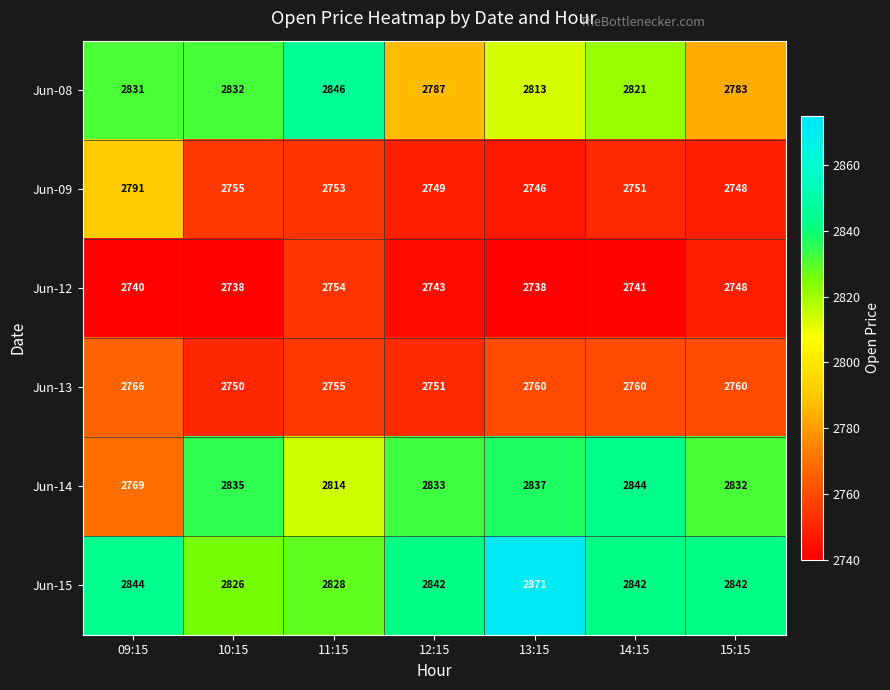

At how many categories does at least one series exceed 2823?

7